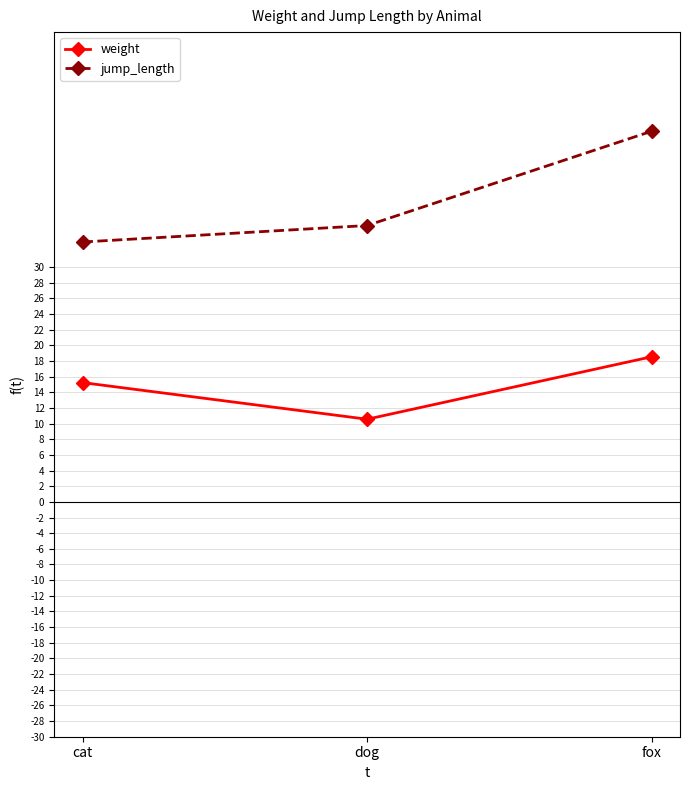

At which category does the chart reach its peak across all series?

fox